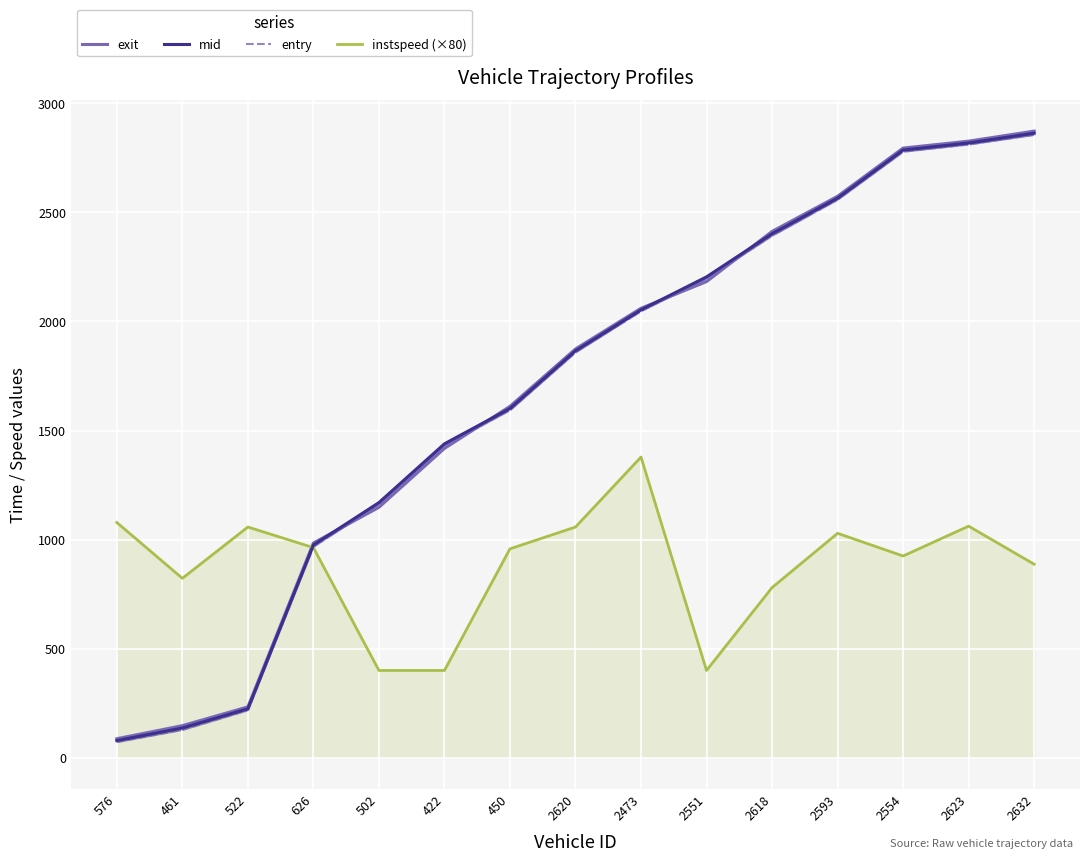

At which category is the sum across all series the highest?

2623